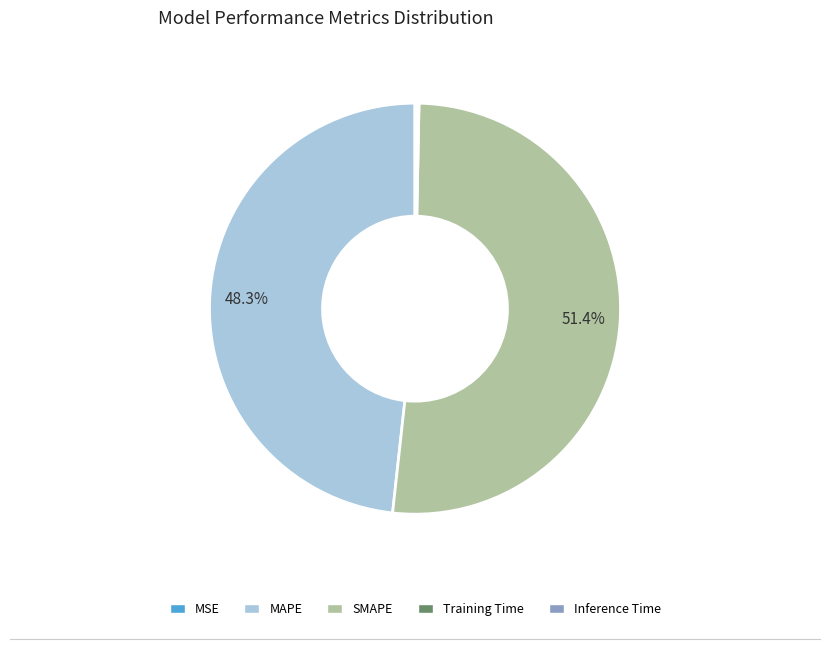

What is the largest slice in the pie chart?

SMAPE